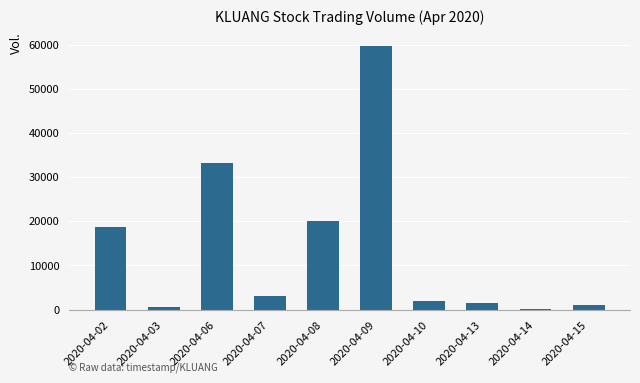

At which label does the data first exceed 3000?

2020-04-02